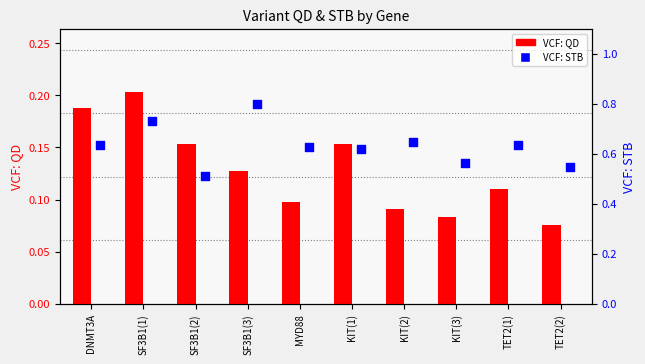

What are all the series names shown in the legend?

VCF: QD, VCF: STB